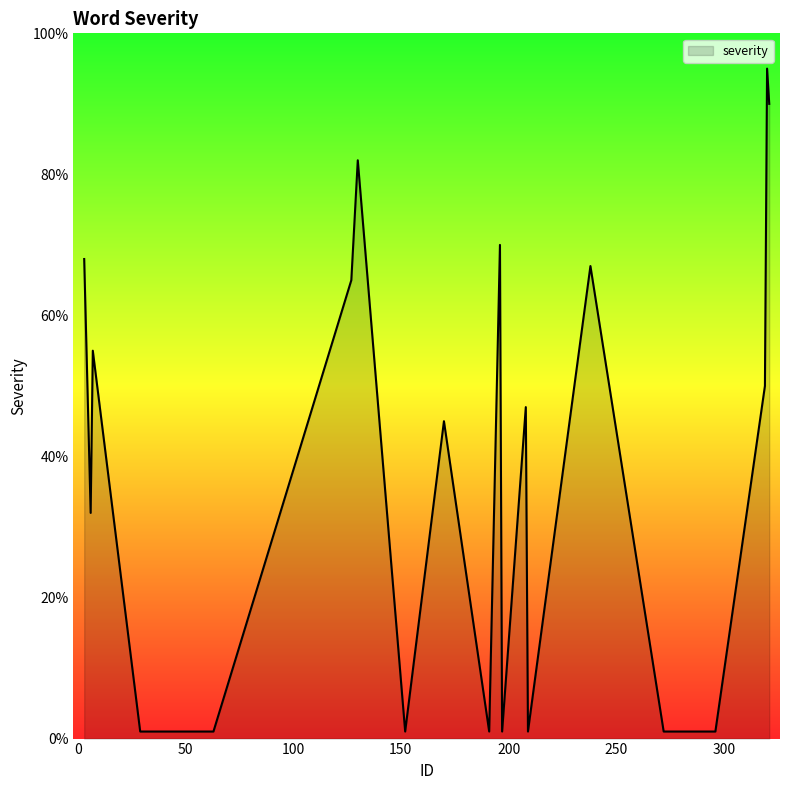

What is the smallest value displayed?

1